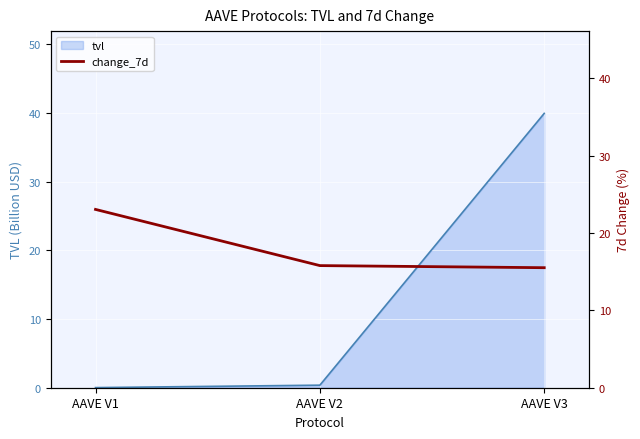

At which label is tvl closest to 19?

AAVE V2